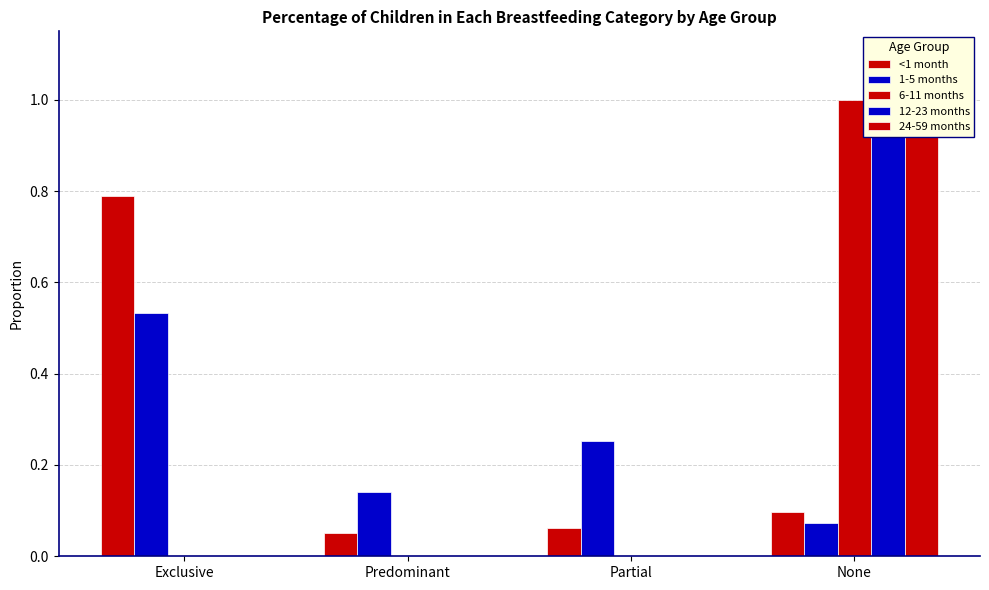

The value of <1 month at Predominant is 0.0. True or false?

False